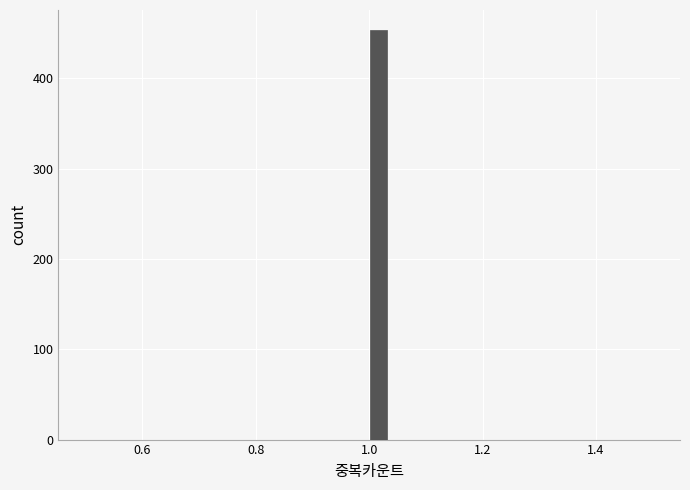

Read against the x-axis, roughly where is the centre of the tallest bar?

1.02